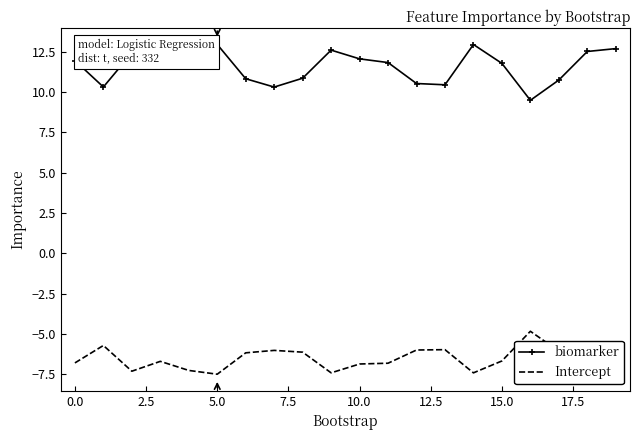

True or false: Intercept and biomarker cross at least once.

False